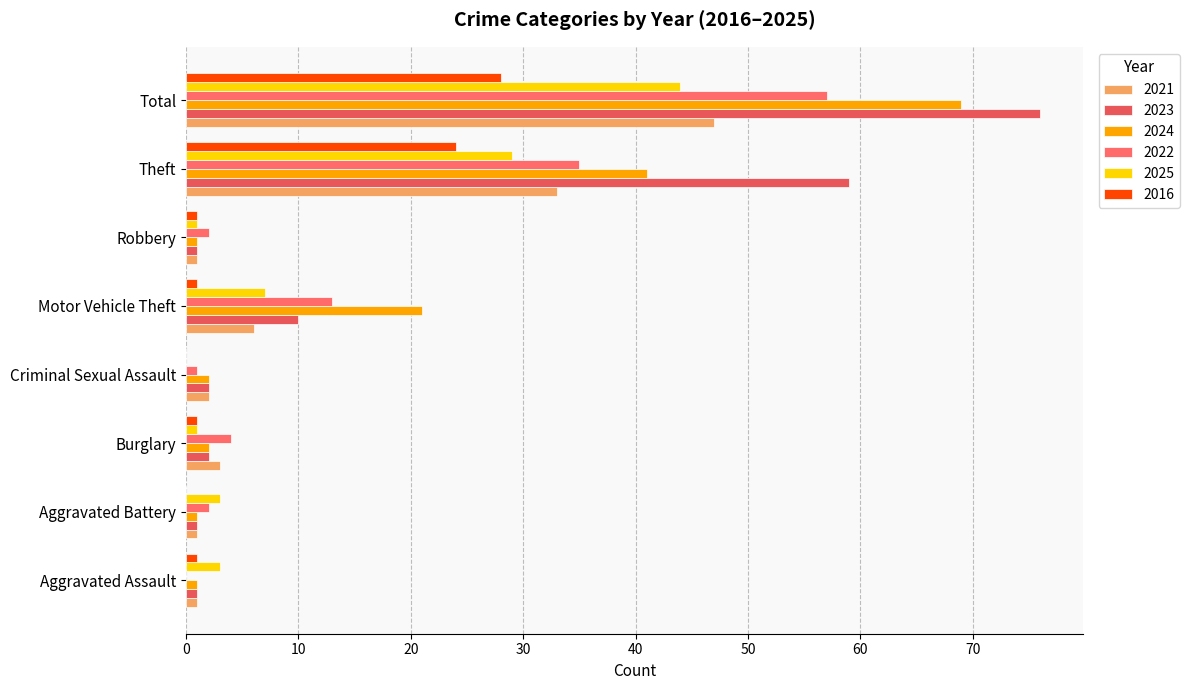

Is it true that 2024 equals 2 at Criminal Sexual Assault?

True